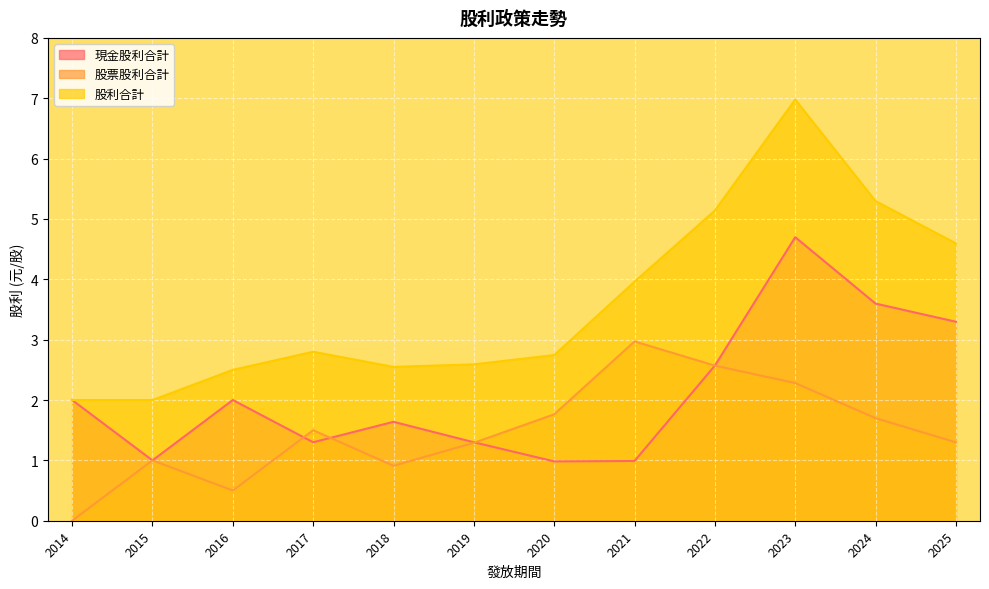

The 現金股利合計 series shows 5.2 at 2025. True or false?

False